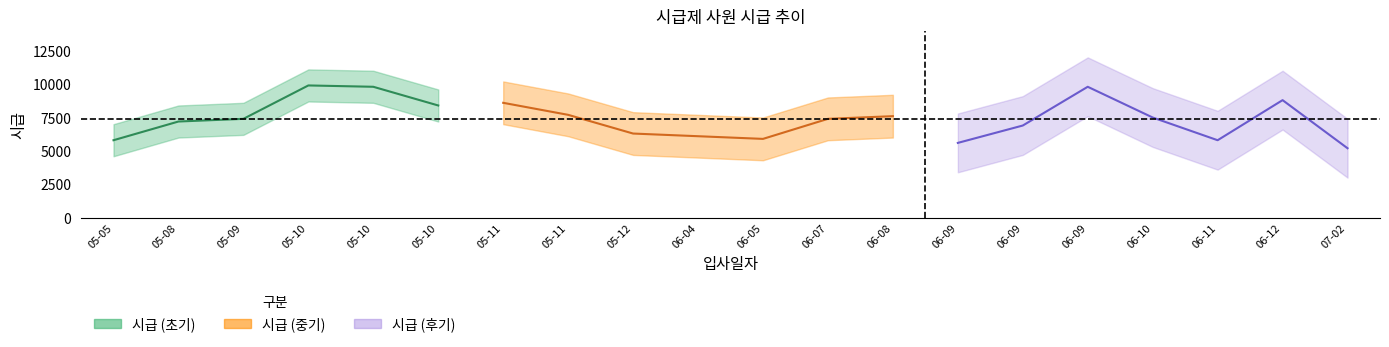

Is this an area chart (filled region under the line)?

No